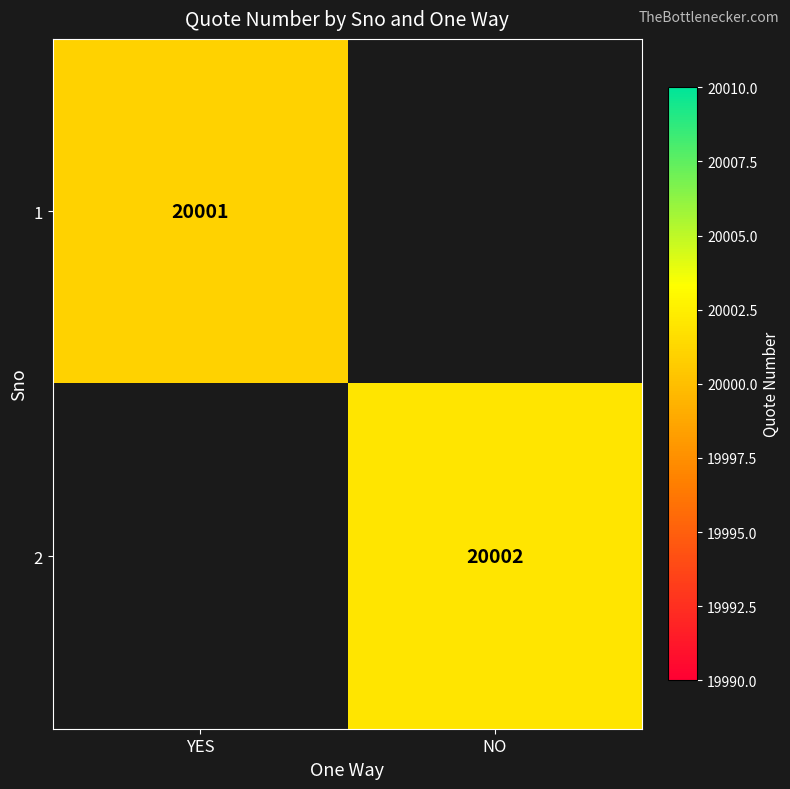

The 1 series shows 27163 at YES. True or false?

False